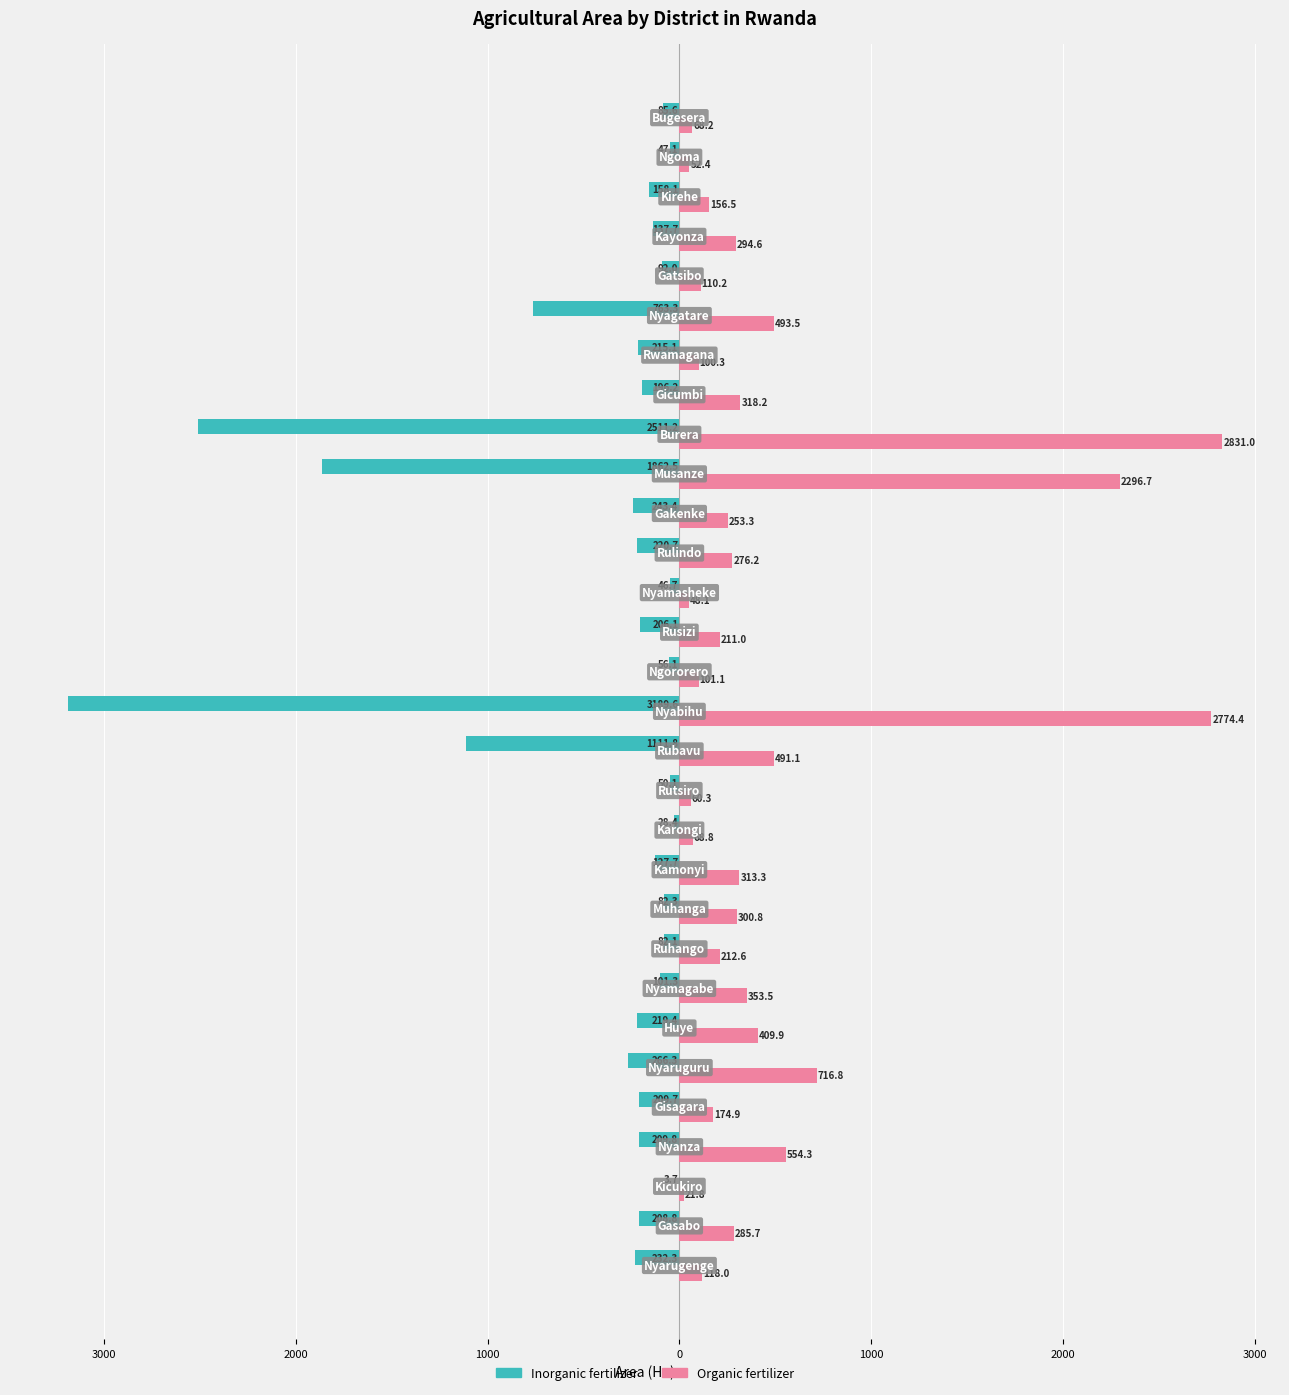

What are all the series names shown in the legend?

Inorganic fertilizer, Organic fertilizer